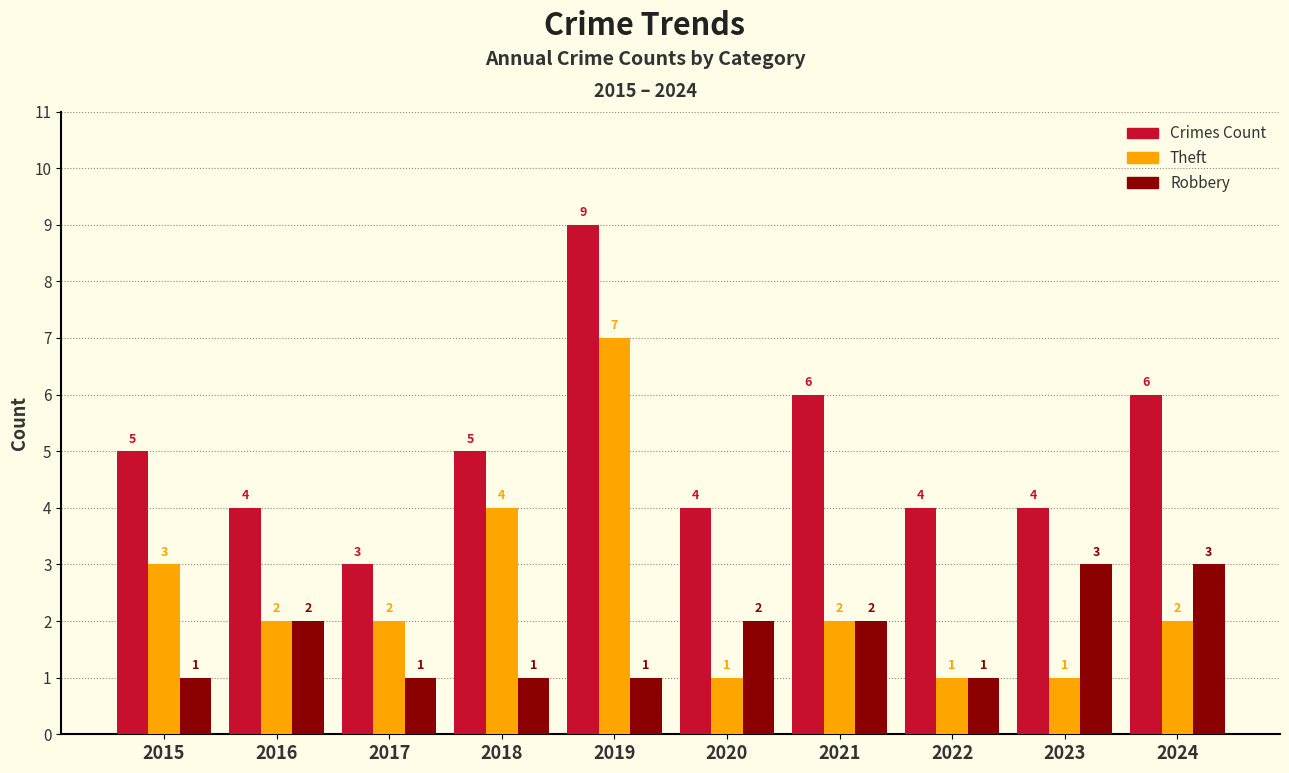

At which category is the sum across all series the highest?

2019